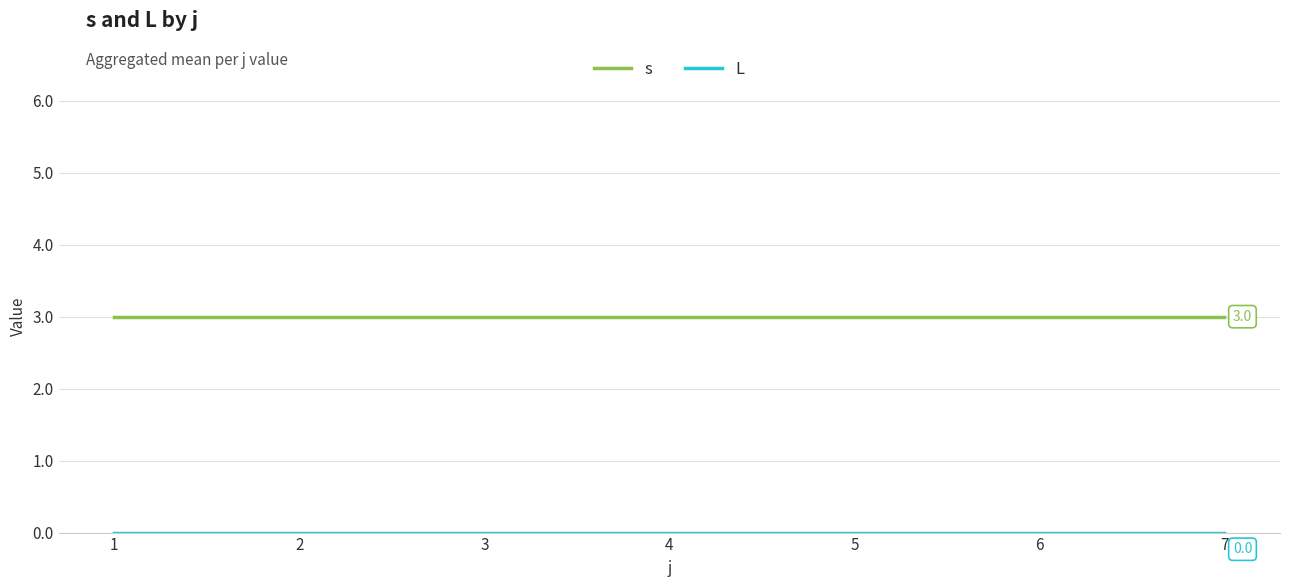

How many lines are shown in the chart?

2